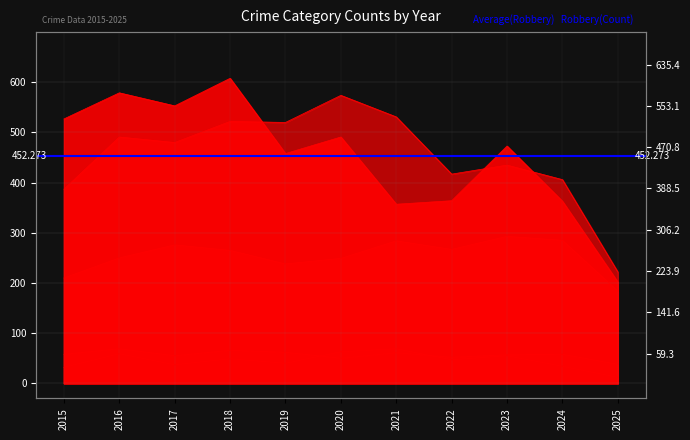

What is the value of the Robbery point at the 4th from the left?

608